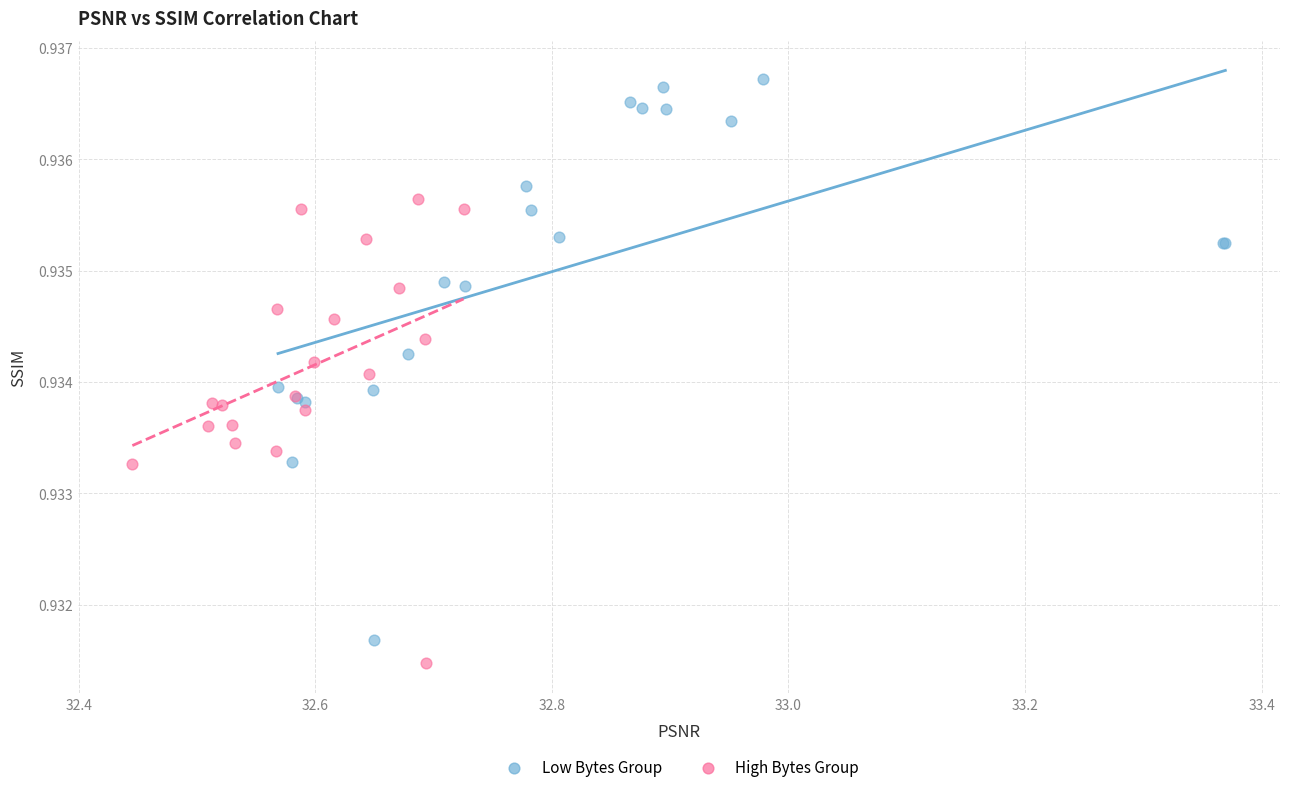

Which series has the widest spread of Y values?

Low Bytes Group